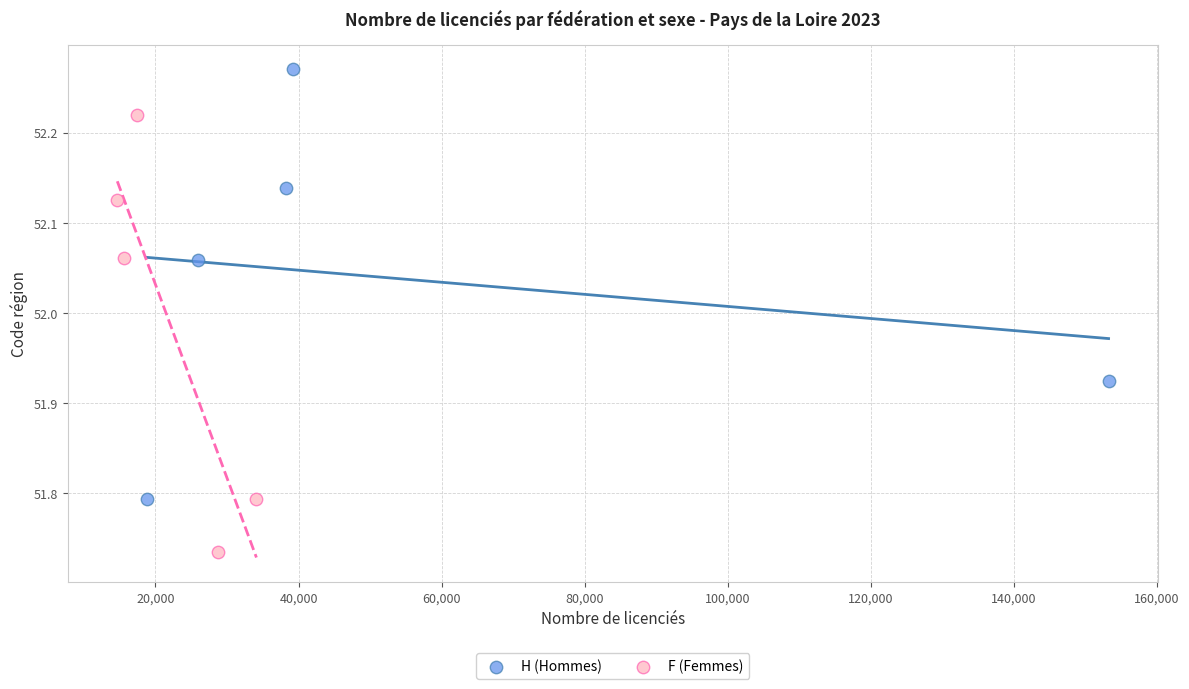

Which series reaches the maximum Y coordinate?

H (Hommes)